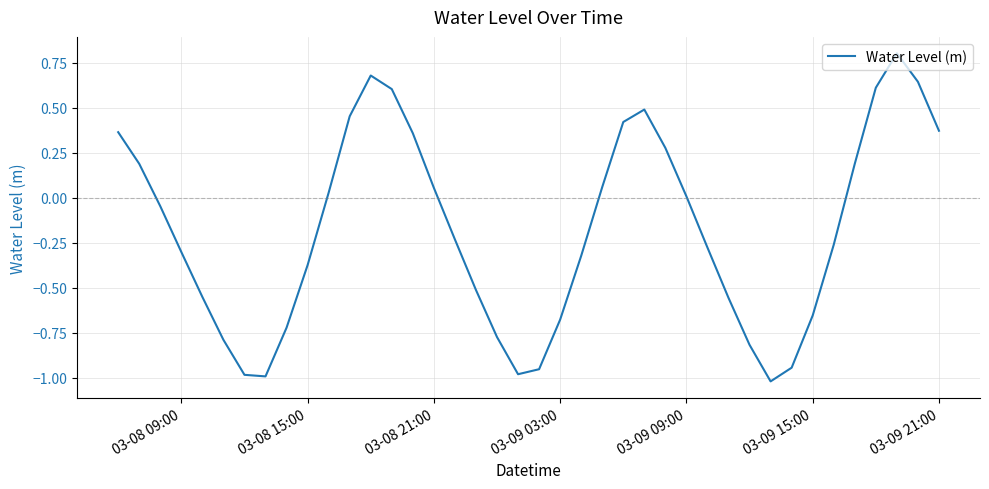

How many lines are shown in the chart?

1